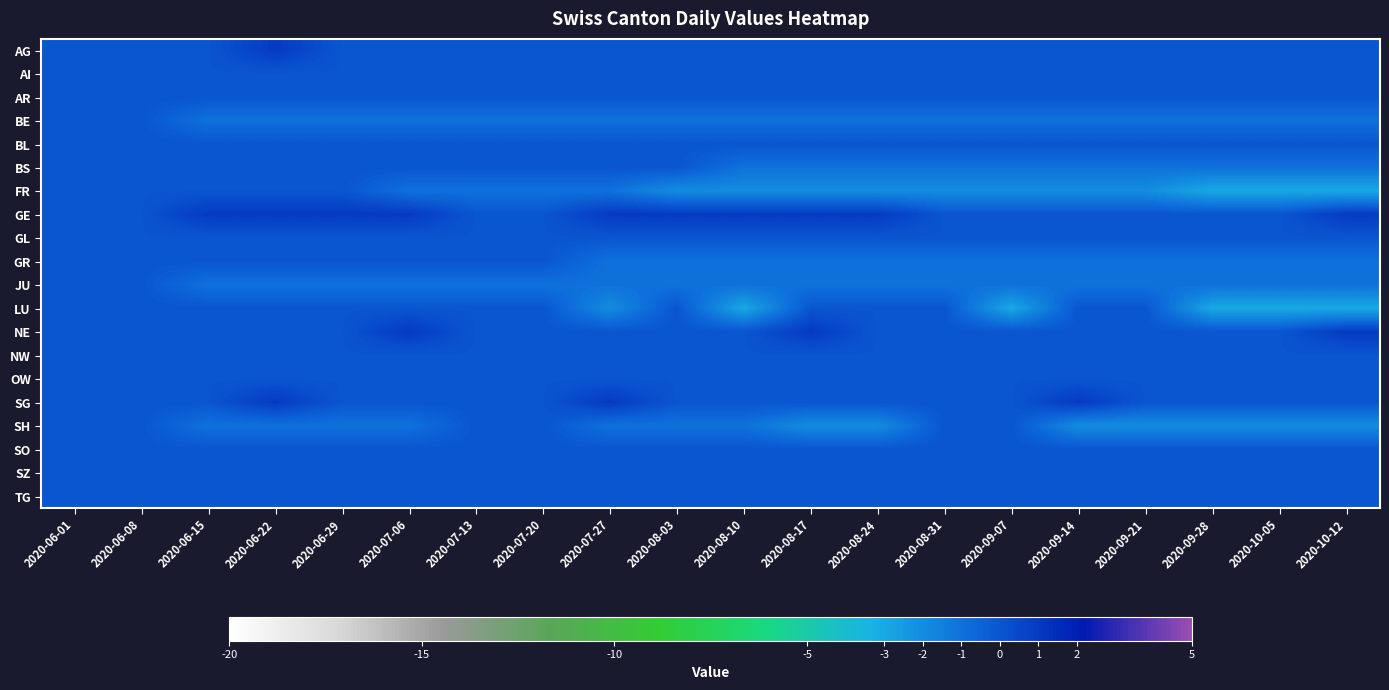

Reading right to left, what are all the values shown in this chart?

AG: 2020-10-12=0	2020-10-05=0	2020-09-28=0	2020-09-21=0	2020-09-14=0	2020-09-07=0	2020-08-31=0	2020-08-24=0	2020-08-17=0	2020-08-10=0	2020-08-03=0	2020-07-27=0	2020-07-20=0	2020-07-13=0	2020-07-06=0	2020-06-29=0	2020-06-22=1	2020-06-15=0	2020-06-08=0	2020-06-01=0
AI: 2020-10-12=0	2020-10-05=0	2020-09-28=0	2020-09-21=0	2020-09-14=0	2020-09-07=0	2020-08-31=0	2020-08-24=0	2020-08-17=0	2020-08-10=0	2020-08-03=0	2020-07-27=0	2020-07-20=0	2020-07-13=0	2020-07-06=0	2020-06-29=0	2020-06-22=0	2020-06-15=0	2020-06-08=0	2020-06-01=0
AR: 2020-10-12=0	2020-10-05=0	2020-09-28=0	2020-09-21=0	2020-09-14=0	2020-09-07=0	2020-08-31=0	2020-08-24=0	2020-08-17=0	2020-08-10=0	2020-08-03=0	2020-07-27=0	2020-07-20=0	2020-07-13=0	2020-07-06=0	2020-06-29=0	2020-06-22=0	2020-06-15=0	2020-06-08=0	2020-06-01=0
BE: 2020-10-12=-1	2020-10-05=-1	2020-09-28=-1	2020-09-21=-1	2020-09-14=-1	2020-09-07=-1	2020-08-31=-1	2020-08-24=-1	2020-08-17=-1	2020-08-10=-1	2020-08-03=-1	2020-07-27=-1	2020-07-20=-1	2020-07-13=-1	2020-07-06=-1	2020-06-29=-1	2020-06-22=-1	2020-06-15=-1	2020-06-08=0	2020-06-01=0
BL: 2020-10-12=0	2020-10-05=0	2020-09-28=0	2020-09-21=0	2020-09-14=0	2020-09-07=0	2020-08-31=0	2020-08-24=0	2020-08-17=0	2020-08-10=0	2020-08-03=0	2020-07-27=0	2020-07-20=0	2020-07-13=0	2020-07-06=0	2020-06-29=0	2020-06-22=0	2020-06-15=0	2020-06-08=0	2020-06-01=0
BS: 2020-10-12=-1	2020-10-05=-1	2020-09-28=-1	2020-09-21=-1	2020-09-14=-1	2020-09-07=-1	2020-08-31=-1	2020-08-24=-1	2020-08-17=-1	2020-08-10=-1	2020-08-03=0	2020-07-27=0	2020-07-20=0	2020-07-13=0	2020-07-06=0	2020-06-29=0	2020-06-22=0	2020-06-15=0	2020-06-08=0	2020-06-01=0
FR: 2020-10-12=-3	2020-10-05=-3	2020-09-28=-3	2020-09-21=-2	2020-09-14=-2	2020-09-07=-2	2020-08-31=-2	2020-08-24=-2	2020-08-17=-2	2020-08-10=-2	2020-08-03=-2	2020-07-27=-1	2020-07-20=-1	2020-07-13=-1	2020-07-06=-1	2020-06-29=0	2020-06-22=0	2020-06-15=0	2020-06-08=0	2020-06-01=0
GE: 2020-10-12=1	2020-10-05=0	2020-09-28=0	2020-09-21=0	2020-09-14=0	2020-09-07=0	2020-08-31=0	2020-08-24=1	2020-08-17=1	2020-08-10=1	2020-08-03=1	2020-07-27=1	2020-07-20=0	2020-07-13=0	2020-07-06=1	2020-06-29=1	2020-06-22=1	2020-06-15=1	2020-06-08=0	2020-06-01=0
GL: 2020-10-12=0	2020-10-05=0	2020-09-28=0	2020-09-21=0	2020-09-14=0	2020-09-07=0	2020-08-31=0	2020-08-24=0	2020-08-17=0	2020-08-10=0	2020-08-03=0	2020-07-27=0	2020-07-20=0	2020-07-13=0	2020-07-06=0	2020-06-29=0	2020-06-22=0	2020-06-15=0	2020-06-08=0	2020-06-01=0
GR: 2020-10-12=-1	2020-10-05=-1	2020-09-28=-1	2020-09-21=-1	2020-09-14=-1	2020-09-07=-1	2020-08-31=-1	2020-08-24=-1	2020-08-17=-1	2020-08-10=-1	2020-08-03=-1	2020-07-27=-1	2020-07-20=0	2020-07-13=0	2020-07-06=0	2020-06-29=0	2020-06-22=0	2020-06-15=0	2020-06-08=0	2020-06-01=0
JU: 2020-10-12=-1	2020-10-05=-1	2020-09-28=-1	2020-09-21=-1	2020-09-14=-1	2020-09-07=-1	2020-08-31=-1	2020-08-24=-1	2020-08-17=-1	2020-08-10=-1	2020-08-03=-1	2020-07-27=-1	2020-07-20=-1	2020-07-13=-1	2020-07-06=-1	2020-06-29=-1	2020-06-22=-1	2020-06-15=-1	2020-06-08=0	2020-06-01=0
LU: 2020-10-12=-3	2020-10-05=-3	2020-09-28=-3	2020-09-21=0	2020-09-14=0	2020-09-07=-3	2020-08-31=0	2020-08-24=0	2020-08-17=0	2020-08-10=-3	2020-08-03=0	2020-07-27=-2	2020-07-20=0	2020-07-13=0	2020-07-06=0	2020-06-29=0	2020-06-22=0	2020-06-15=0	2020-06-08=0	2020-06-01=0
NE: 2020-10-12=1	2020-10-05=0	2020-09-28=0	2020-09-21=0	2020-09-14=0	2020-09-07=0	2020-08-31=0	2020-08-24=0	2020-08-17=1	2020-08-10=0	2020-08-03=0	2020-07-27=0	2020-07-20=0	2020-07-13=0	2020-07-06=1	2020-06-29=0	2020-06-22=0	2020-06-15=0	2020-06-08=0	2020-06-01=0
NW: 2020-10-12=0	2020-10-05=0	2020-09-28=0	2020-09-21=0	2020-09-14=0	2020-09-07=0	2020-08-31=0	2020-08-24=0	2020-08-17=0	2020-08-10=0	2020-08-03=0	2020-07-27=0	2020-07-20=0	2020-07-13=0	2020-07-06=0	2020-06-29=0	2020-06-22=0	2020-06-15=0	2020-06-08=0	2020-06-01=0
OW: 2020-10-12=0	2020-10-05=0	2020-09-28=0	2020-09-21=0	2020-09-14=0	2020-09-07=0	2020-08-31=0	2020-08-24=0	2020-08-17=0	2020-08-10=0	2020-08-03=0	2020-07-27=0	2020-07-20=0	2020-07-13=0	2020-07-06=0	2020-06-29=0	2020-06-22=0	2020-06-15=0	2020-06-08=0	2020-06-01=0
SG: 2020-10-12=0	2020-10-05=0	2020-09-28=0	2020-09-21=0	2020-09-14=1	2020-09-07=0	2020-08-31=0	2020-08-24=0	2020-08-17=0	2020-08-10=0	2020-08-03=0	2020-07-27=1	2020-07-20=0	2020-07-13=0	2020-07-06=0	2020-06-29=0	2020-06-22=1	2020-06-15=0	2020-06-08=0	2020-06-01=0
SH: 2020-10-12=-2	2020-10-05=-2	2020-09-28=-2	2020-09-21=-2	2020-09-14=-2	2020-09-07=0	2020-08-31=0	2020-08-24=-2	2020-08-17=-2	2020-08-10=-1	2020-08-03=-1	2020-07-27=-1	2020-07-20=0	2020-07-13=0	2020-07-06=-1	2020-06-29=-1	2020-06-22=-1	2020-06-15=-1	2020-06-08=0	2020-06-01=0
SO: 2020-10-12=0	2020-10-05=0	2020-09-28=0	2020-09-21=0	2020-09-14=0	2020-09-07=0	2020-08-31=0	2020-08-24=0	2020-08-17=0	2020-08-10=0	2020-08-03=0	2020-07-27=0	2020-07-20=0	2020-07-13=0	2020-07-06=0	2020-06-29=0	2020-06-22=0	2020-06-15=0	2020-06-08=0	2020-06-01=0
SZ: 2020-10-12=0	2020-10-05=0	2020-09-28=0	2020-09-21=0	2020-09-14=0	2020-09-07=0	2020-08-31=0	2020-08-24=0	2020-08-17=0	2020-08-10=0	2020-08-03=0	2020-07-27=0	2020-07-20=0	2020-07-13=0	2020-07-06=0	2020-06-29=0	2020-06-22=0	2020-06-15=0	2020-06-08=0	2020-06-01=0
TG: 2020-10-12=0	2020-10-05=0	2020-09-28=0	2020-09-21=0	2020-09-14=0	2020-09-07=0	2020-08-31=0	2020-08-24=0	2020-08-17=0	2020-08-10=0	2020-08-03=0	2020-07-27=0	2020-07-20=0	2020-07-13=0	2020-07-06=0	2020-06-29=0	2020-06-22=0	2020-06-15=0	2020-06-08=0	2020-06-01=0